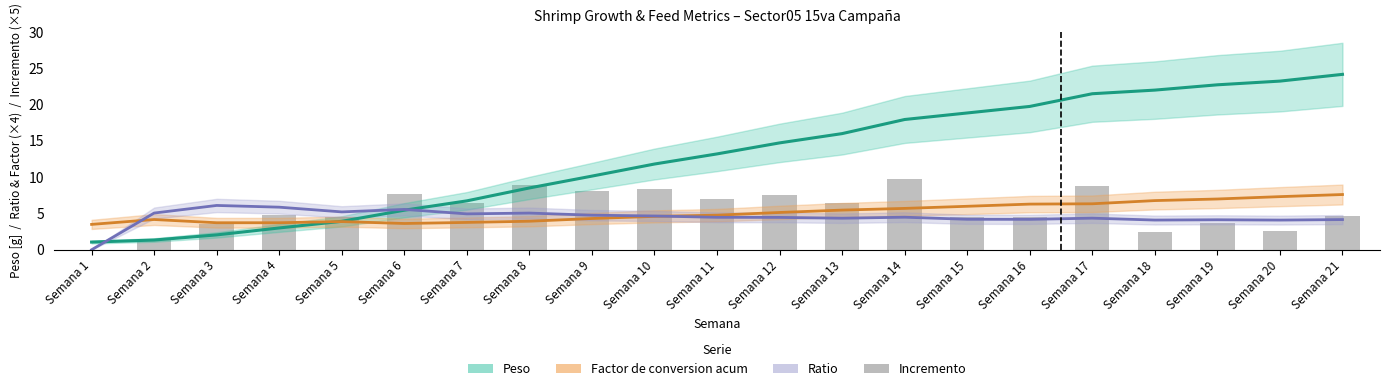

What is the total value across all series at Semana 14?

37.9